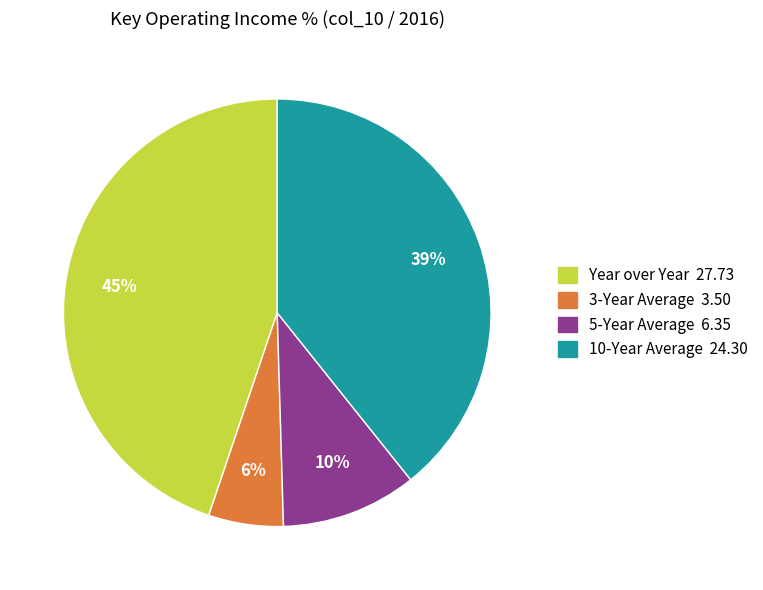

What is the smallest slice in the pie chart?

3-Year Average